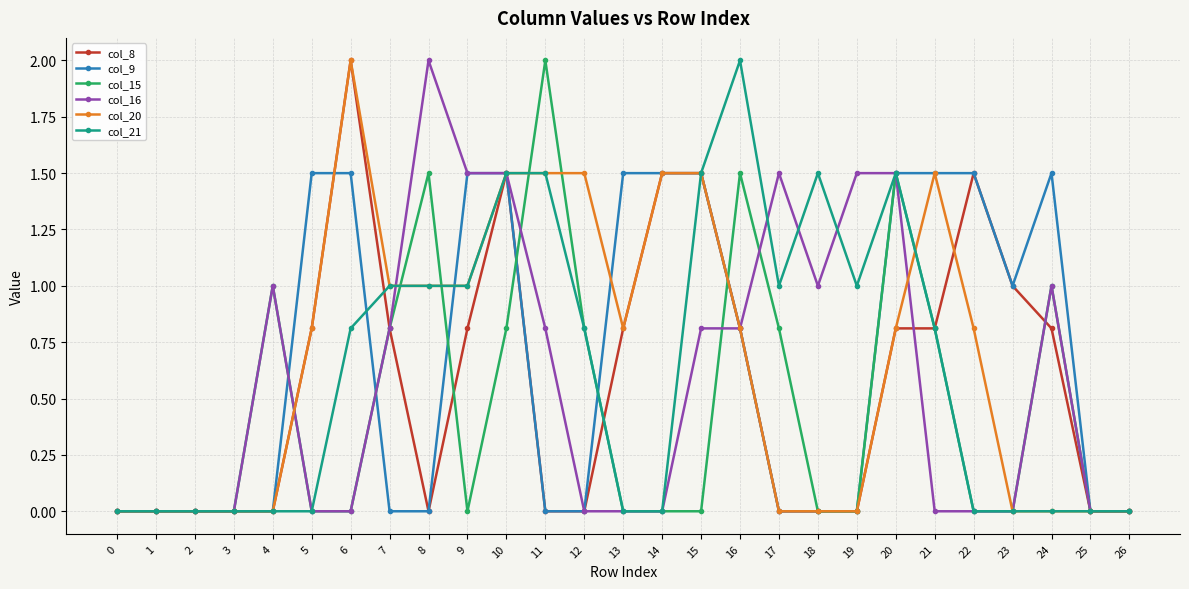

What is the total value across all series at 14?

4.5